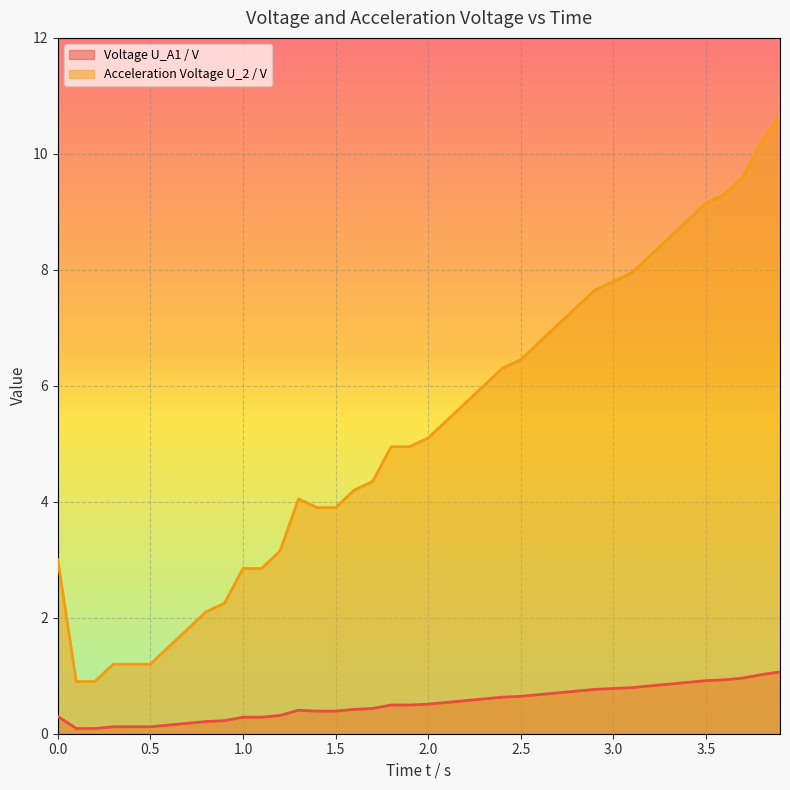

What is the difference between the highest and lowest values at 0.8?

1.9